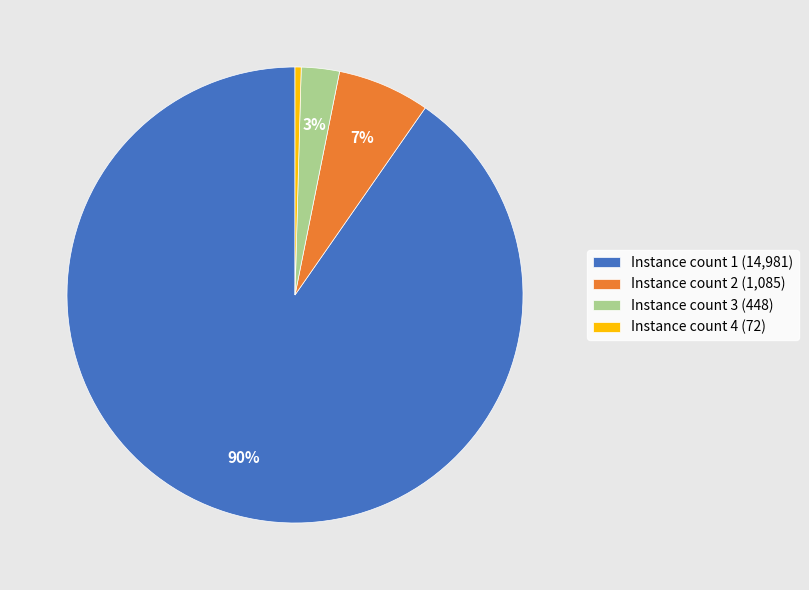

What percentage is the Instance count 2 (1,085) slice, to the nearest percent?

7%